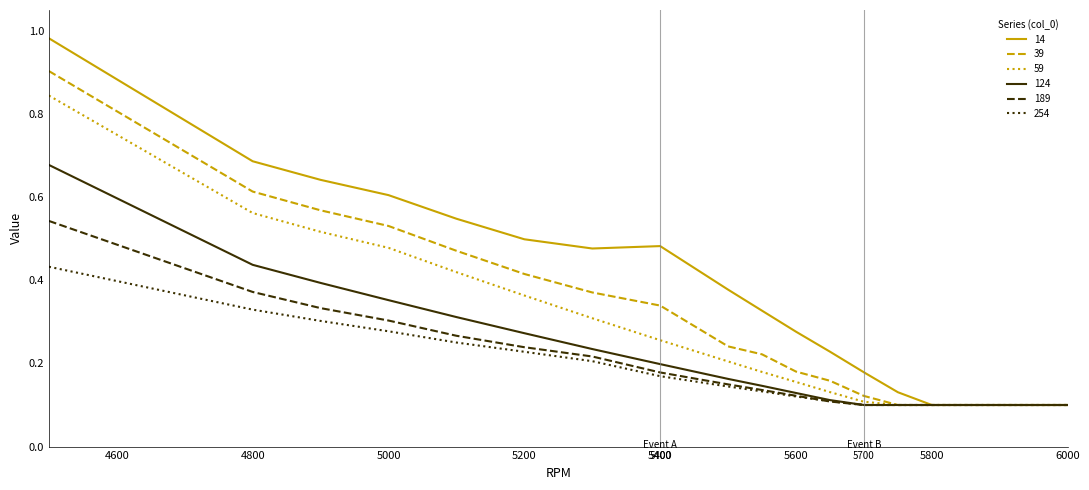

How many categories are shown in the chart?

18